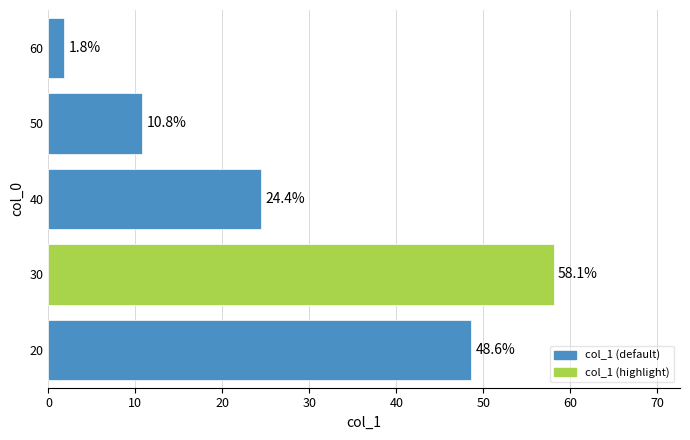

What is the smallest value displayed?

1.8